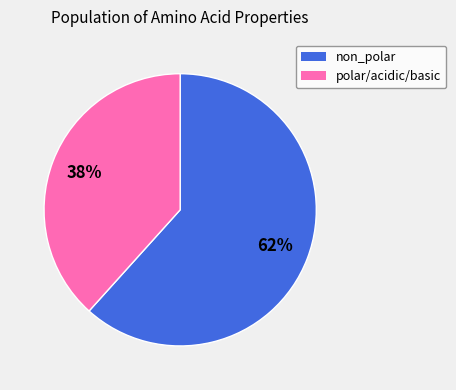

Is there a majority slice in this chart?

Yes